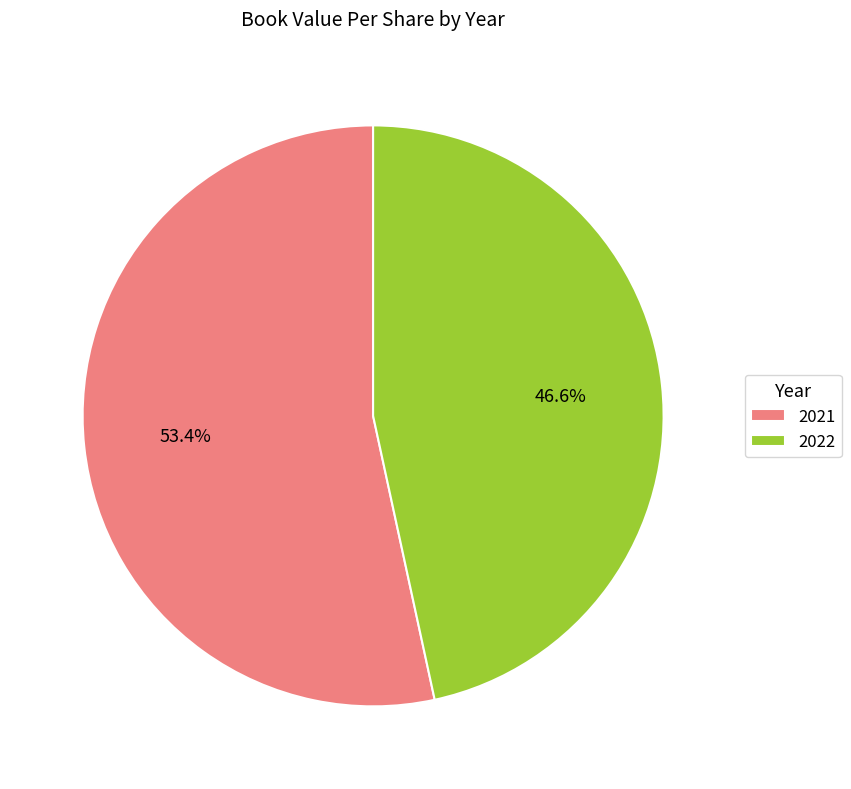

Which slice is the smallest?

2022